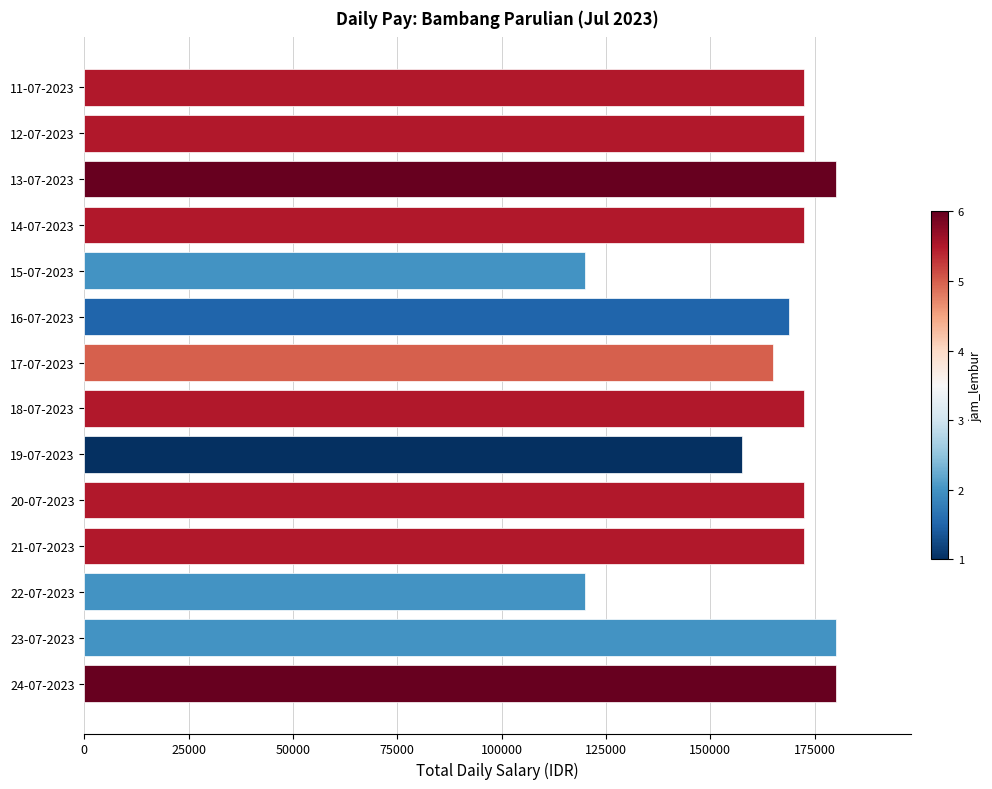

The value at 19-07-2023 is 261270. True or false?

False